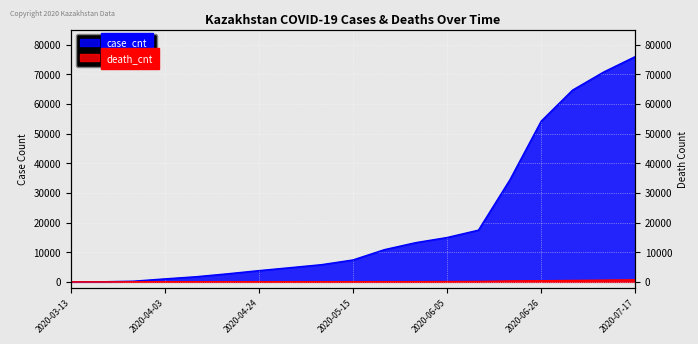

Between 2020-03-27 and 2020-04-03, which series saw the biggest shift?

case_cnt